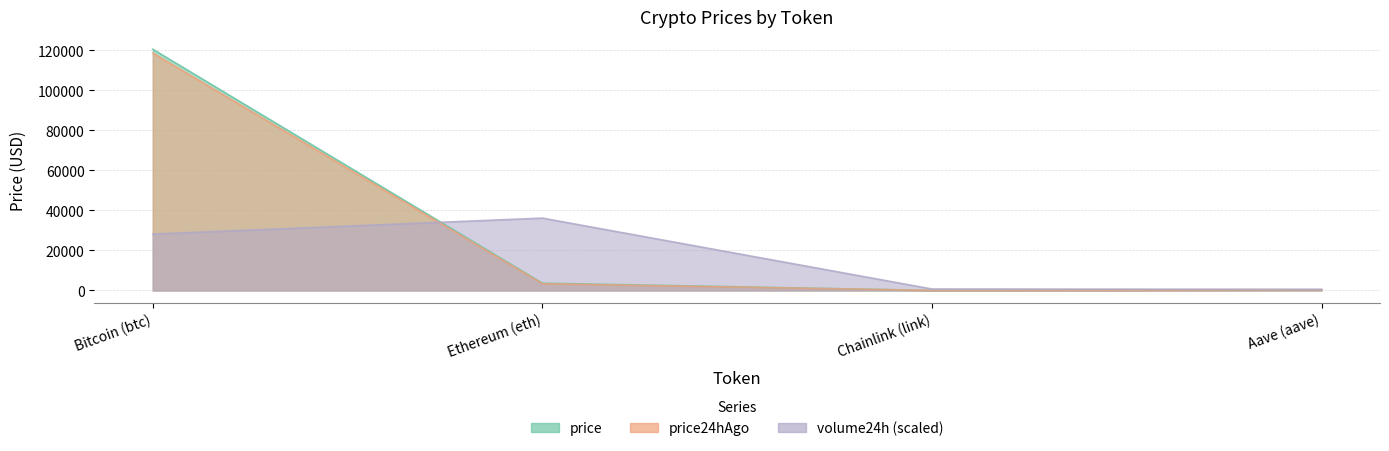

True or false: price24hAgo has more than 1 points higher than both neighbors.

False